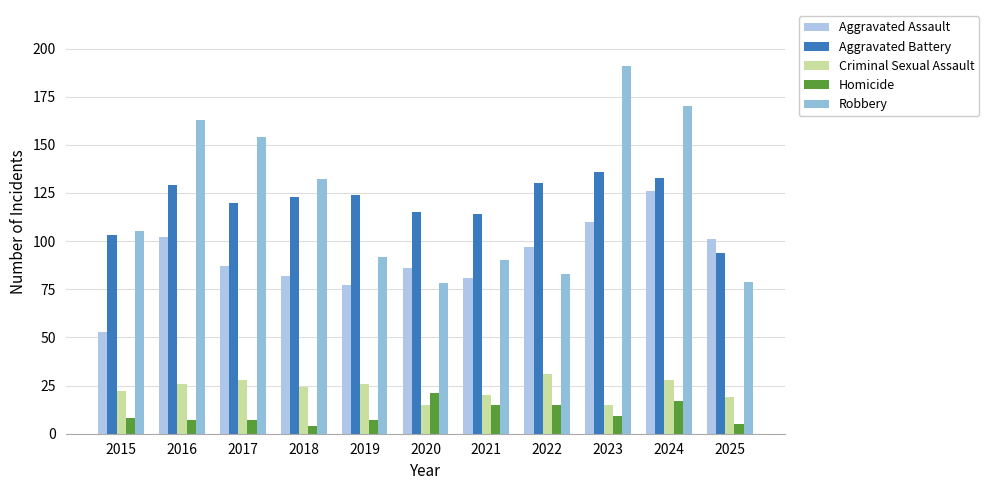

What are all the series names shown in the legend?

Aggravated Assault, Aggravated Battery, Criminal Sexual Assault, Homicide, Robbery